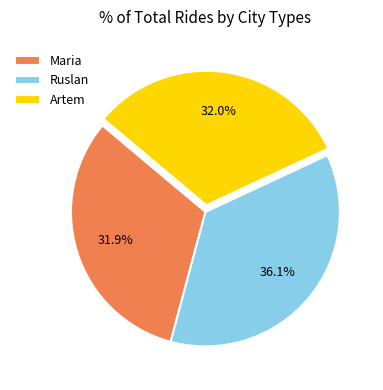

What is the ratio of the value at Artem to the value at Ruslan?

0.9